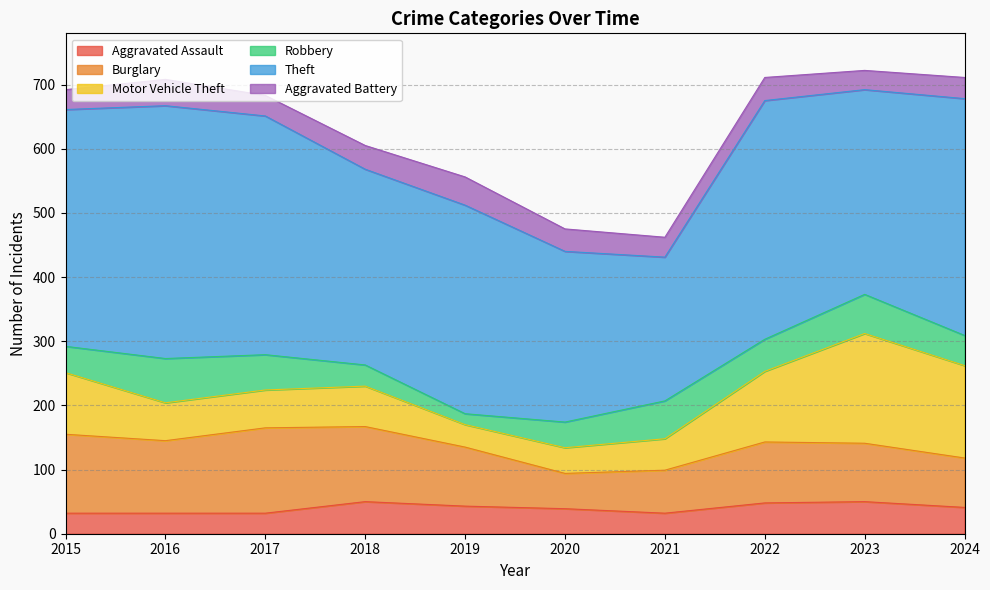

How many data points does each series have?

10